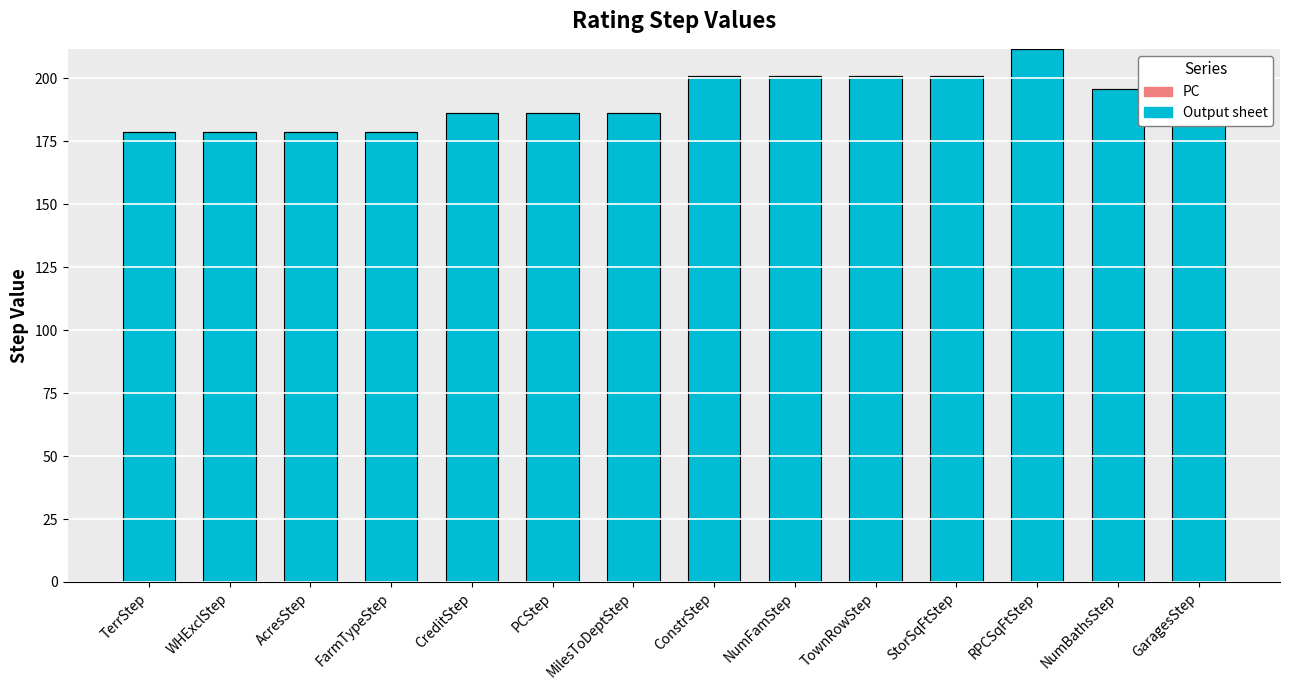

What is the smallest value displayed?

178.5